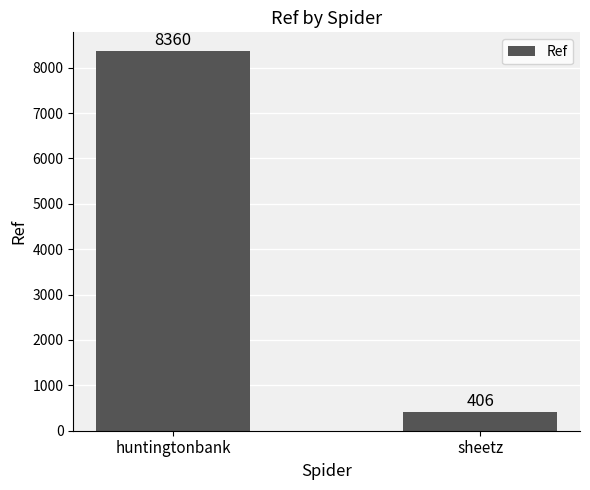

What is the sum of all values?

8766